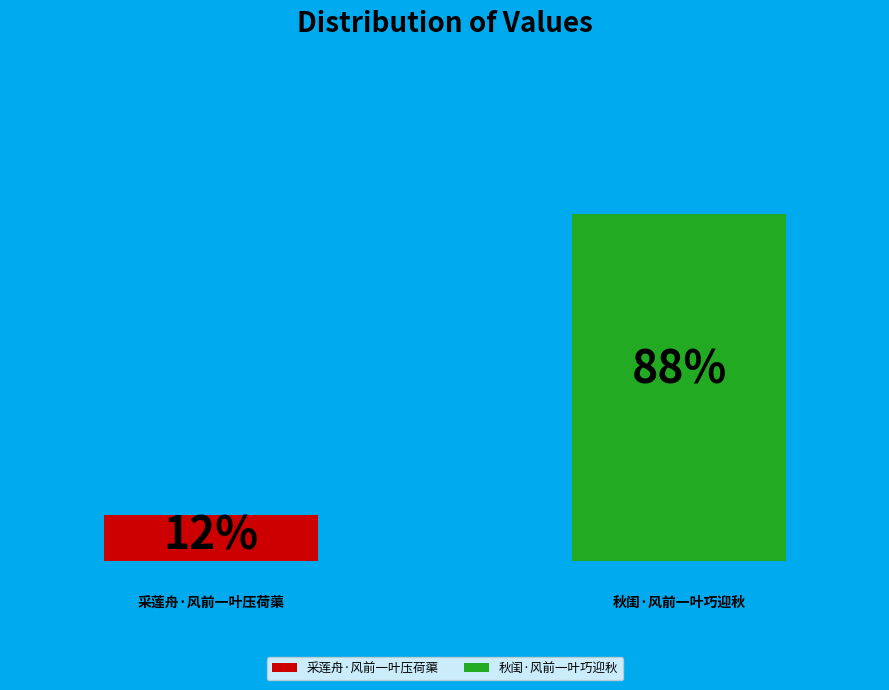

How many slices are in this pie chart?

2